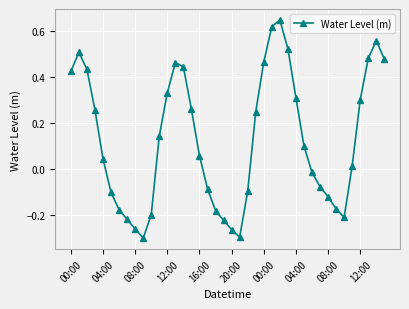

True or false: there are more than 2 points higher than both neighbors.

True